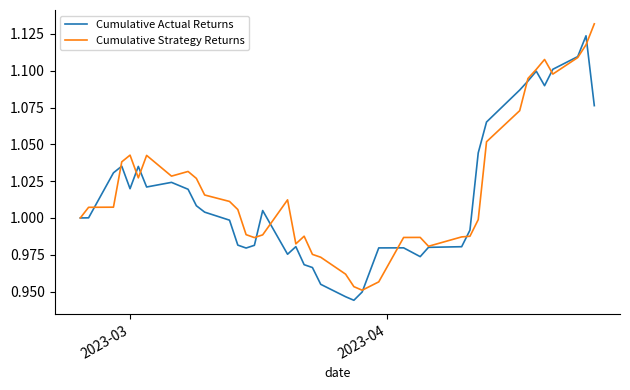

Does the chart have visible grid lines?

No